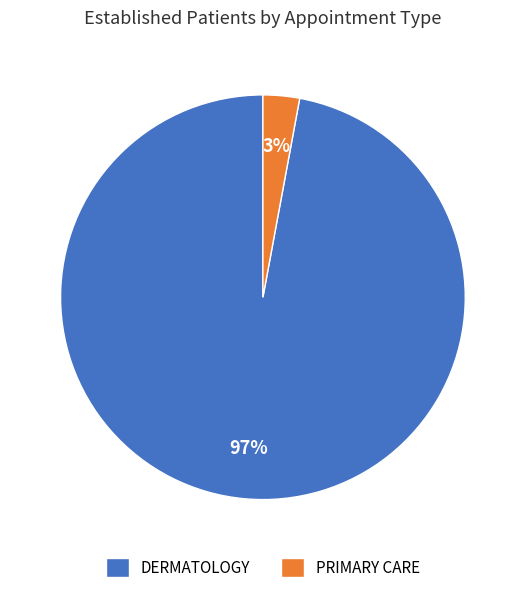

What is the majority slice?

DERMATOLOGY